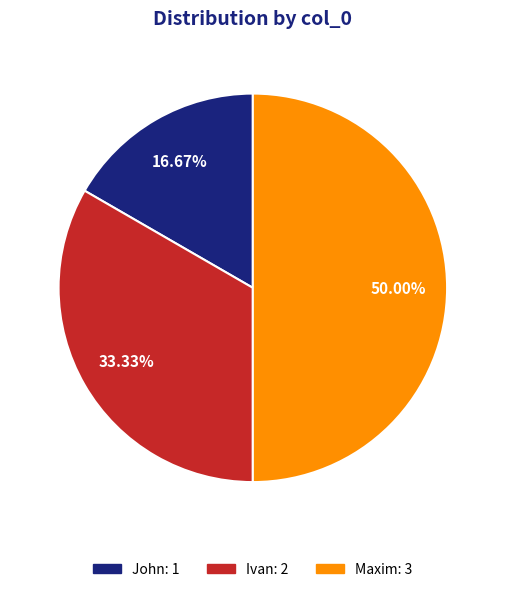

What is the total percentage of Ivan and Maxim?

83.3%